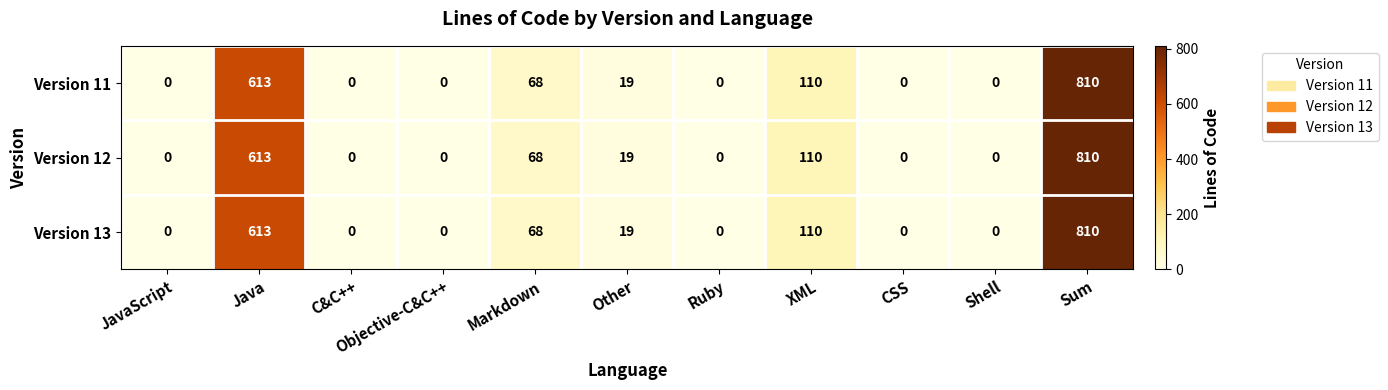

How many data points does each series have?

11